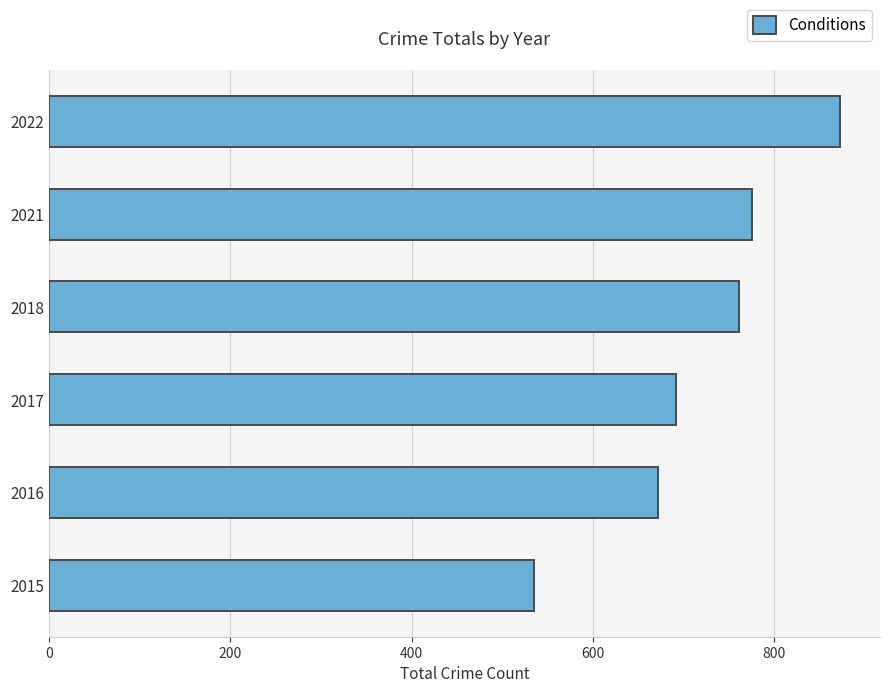

Where is the data nearest to the value 704?

2017